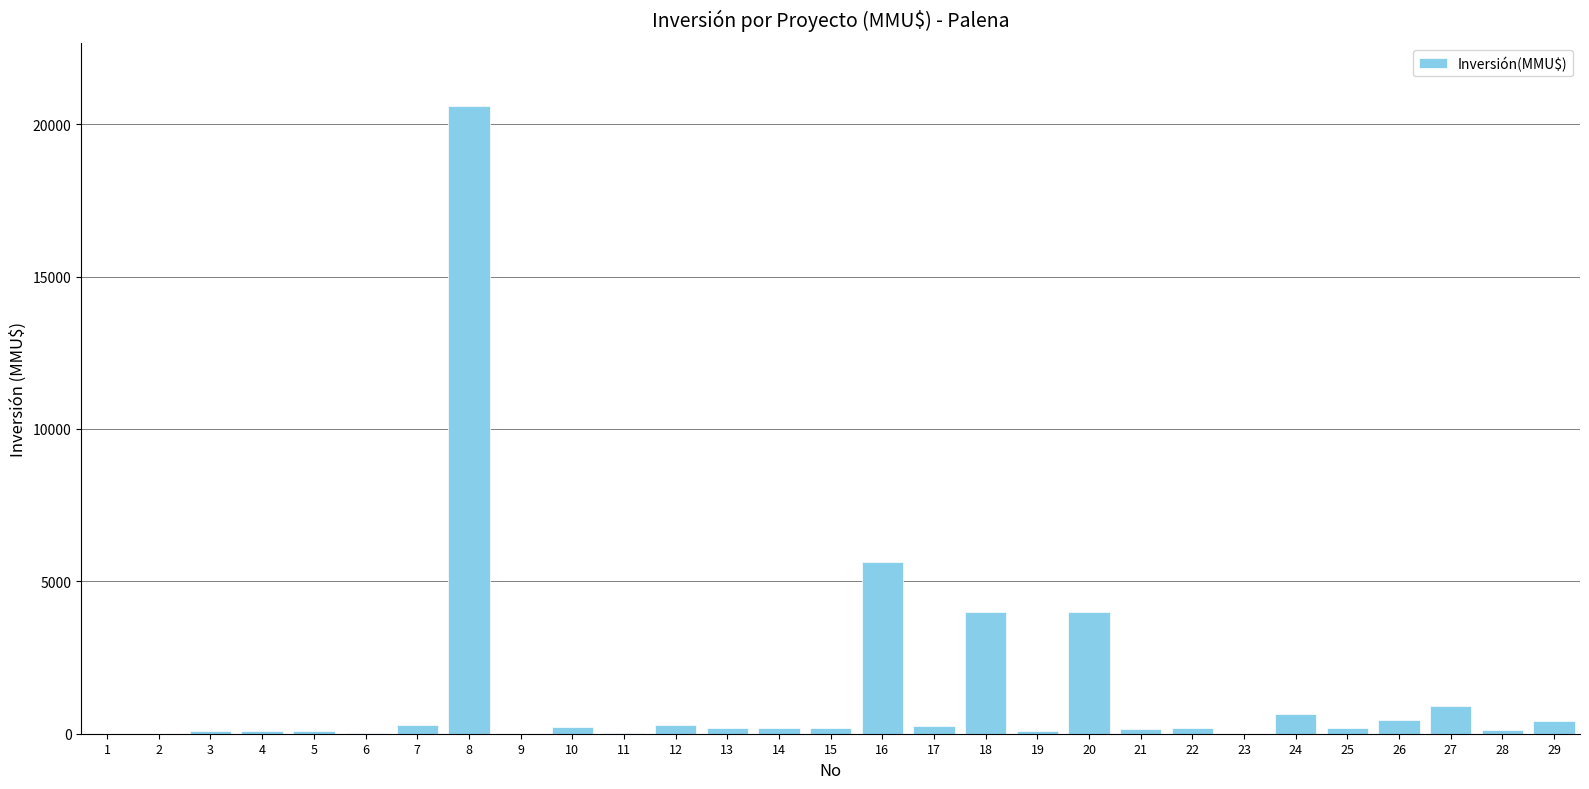

What is the maximum value shown in the chart?

20605